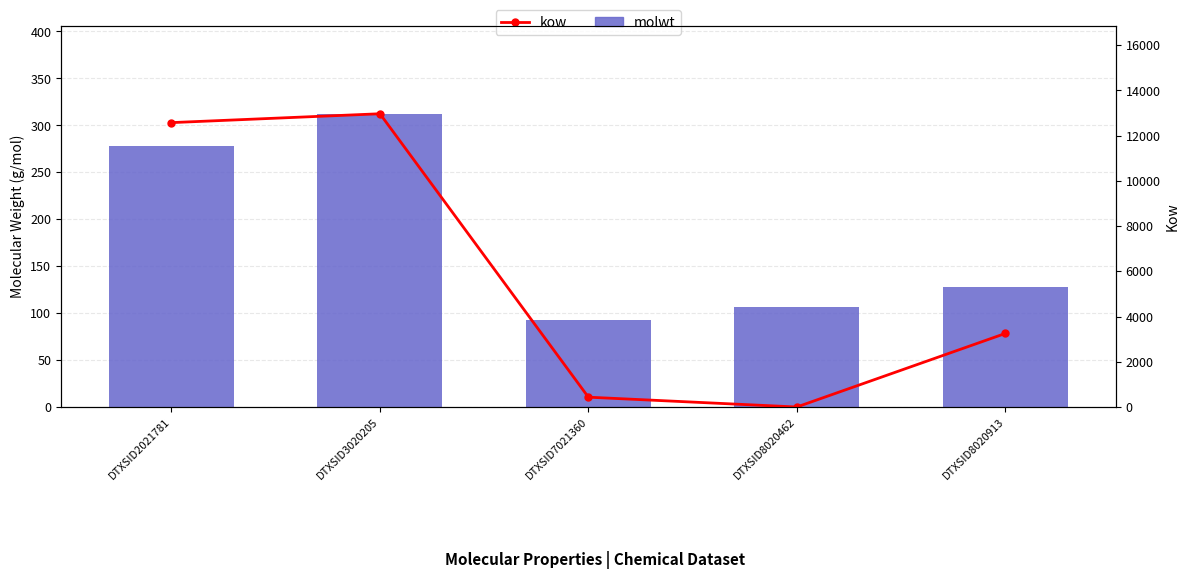

The molwt series shows 182.6 at DTXSID8020913. True or false?

False